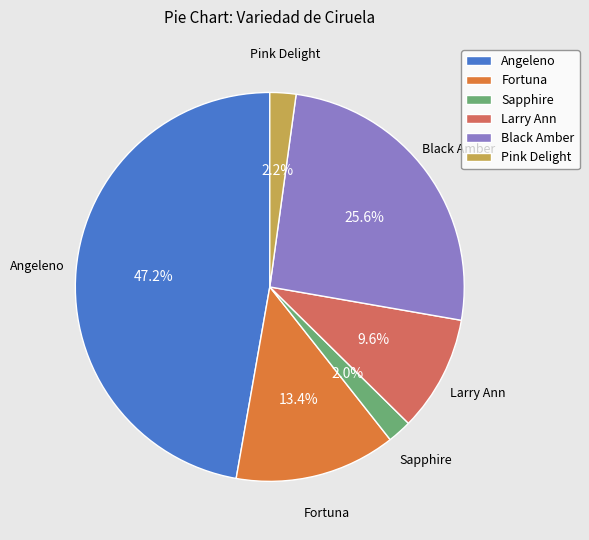

Combined, what portion of the pie is Larry Ann and Black Amber?

35.2%